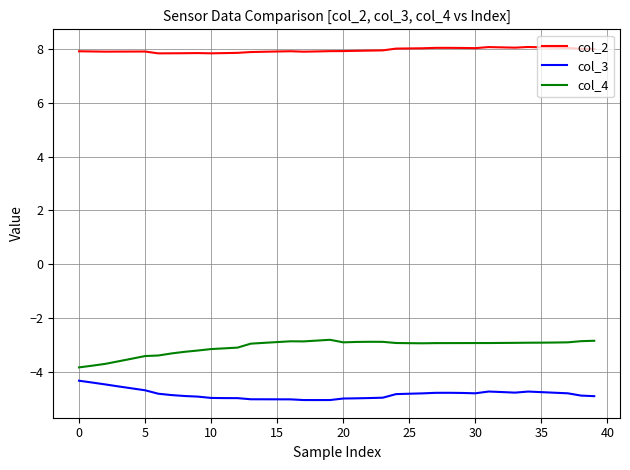

How many categories are shown in the chart?

40